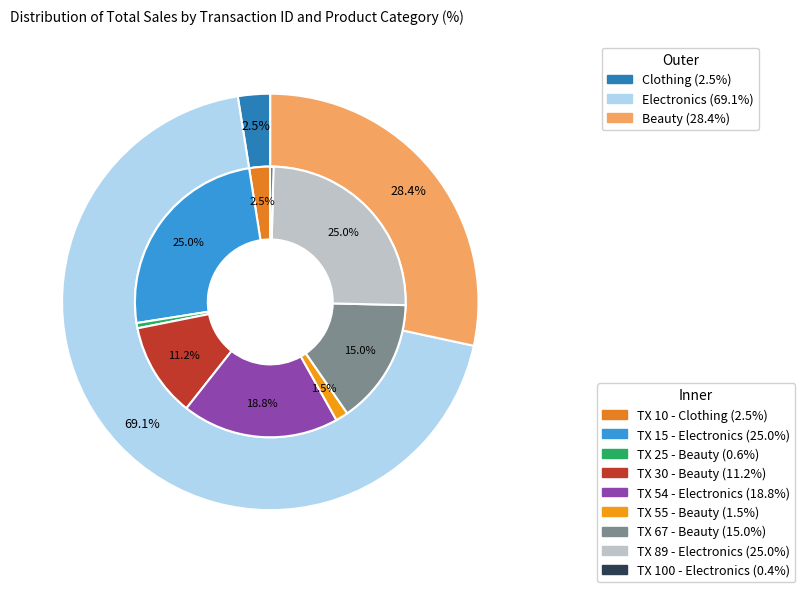

What percentage is the 55 slice, to the nearest percent?

2%